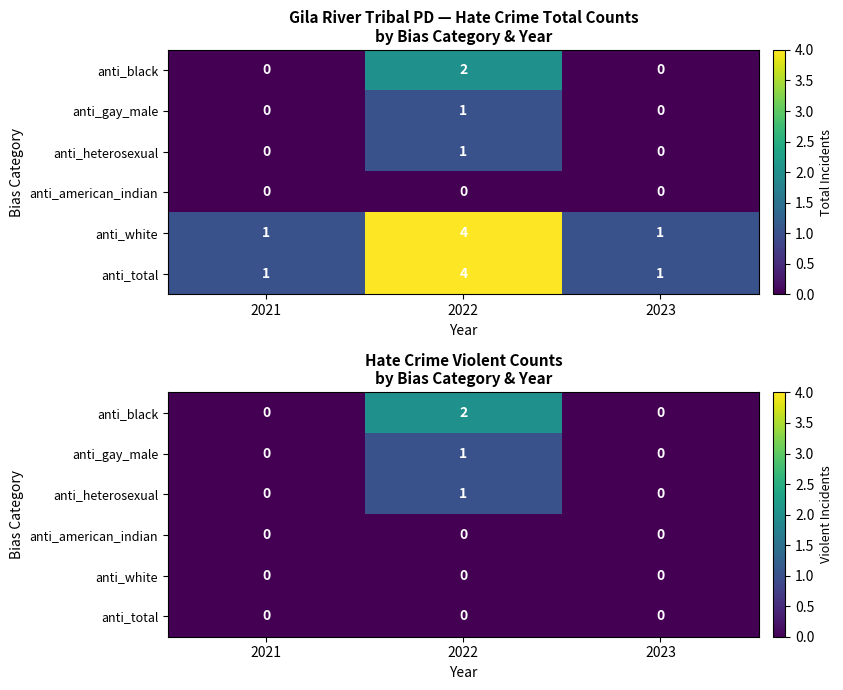

True or false: anti_black has a value of 2 at 2022.

True